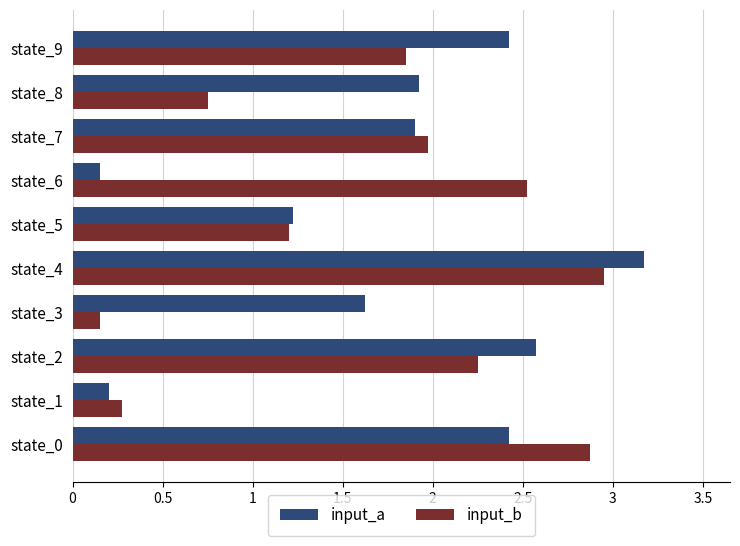

At which label is input_b closest to 1?

state_5